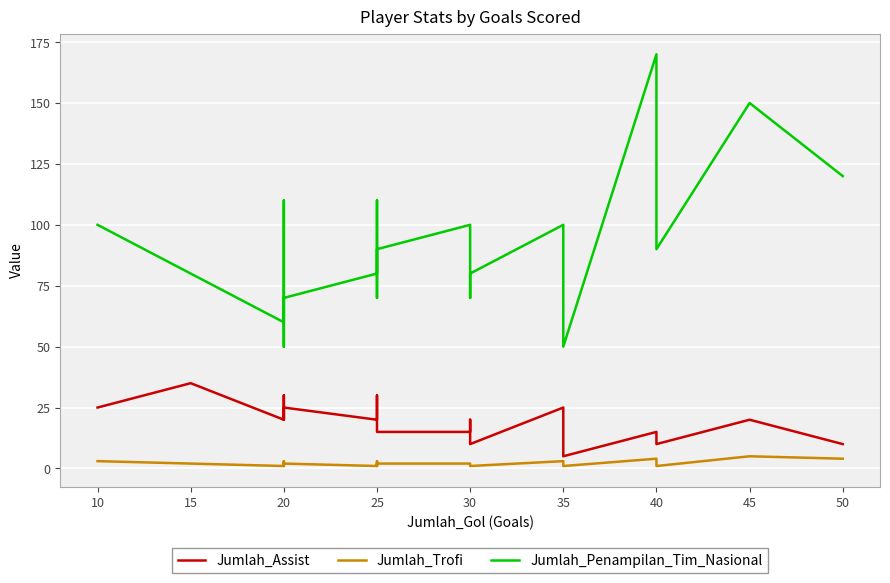

How many lines are shown in the chart?

3